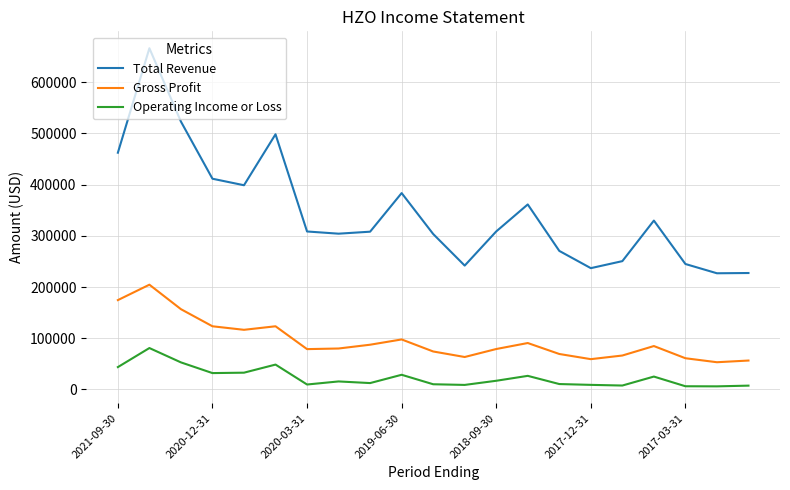

What is the greatest value displayed?

666300